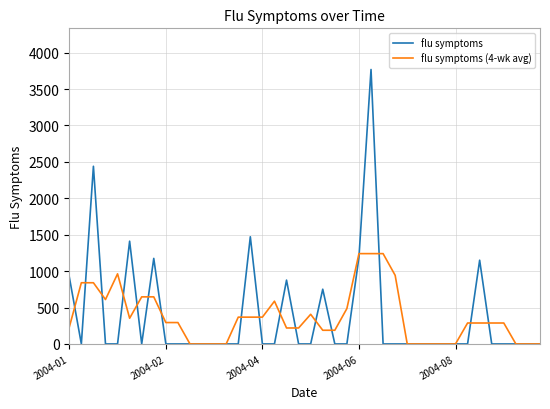

List the series in order of their peak value, highest first.

flu symptoms, flu symptoms (4-wk avg)